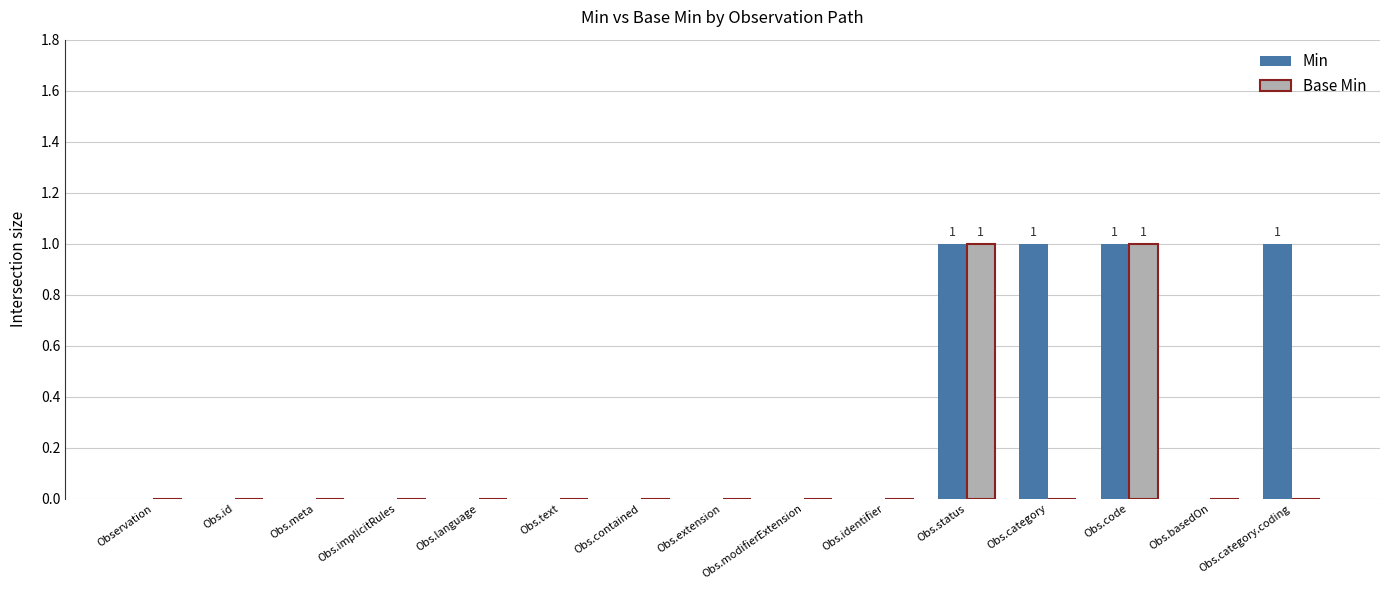

Which series has the largest total across all categories?

Min